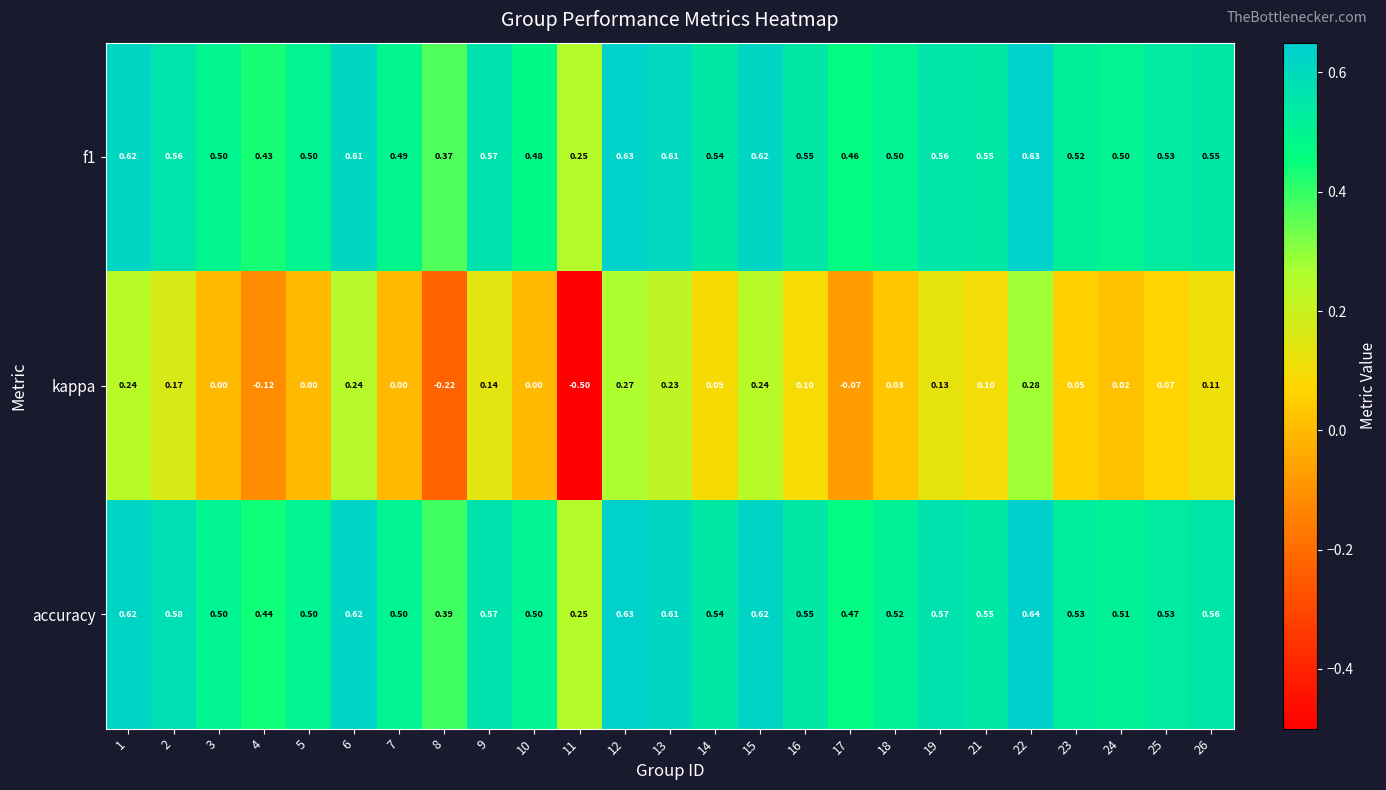

Between 2 and 18, which series saw the biggest shift?

kappa